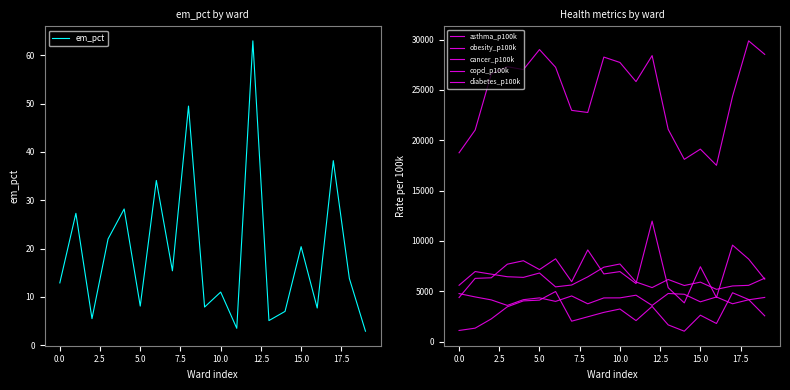

What is the sum of all cancer_p100k values?

84636.0